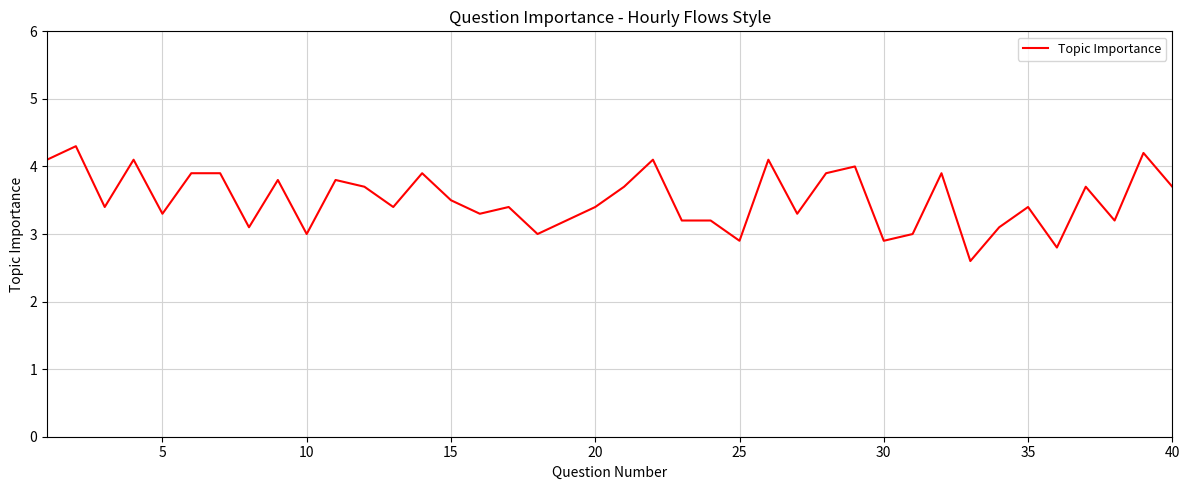

What is the smallest value displayed?

2.6